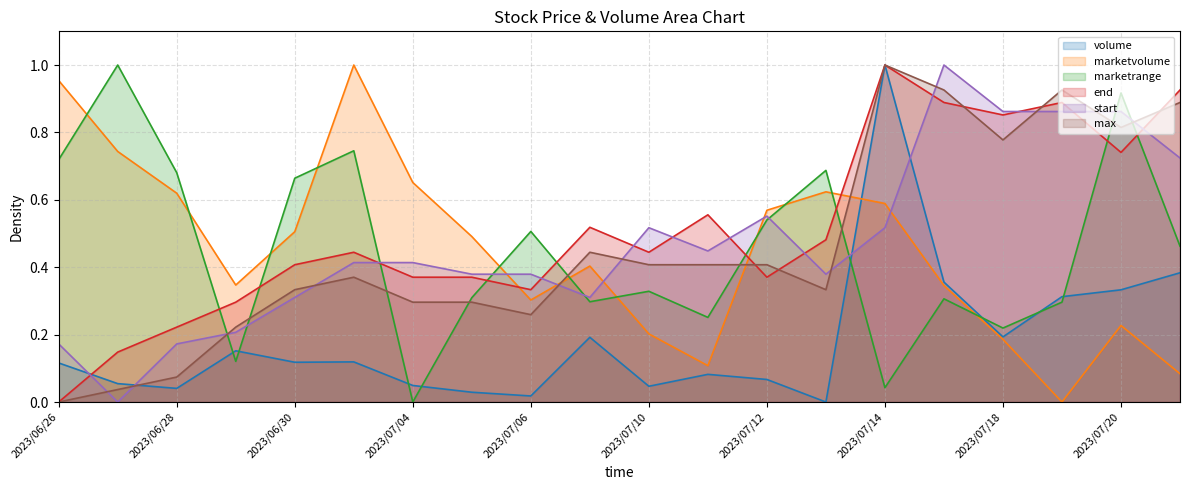

Rank the series by their maximum value, from lowest to highest.

volume, marketvolume, marketrange, end, start, max